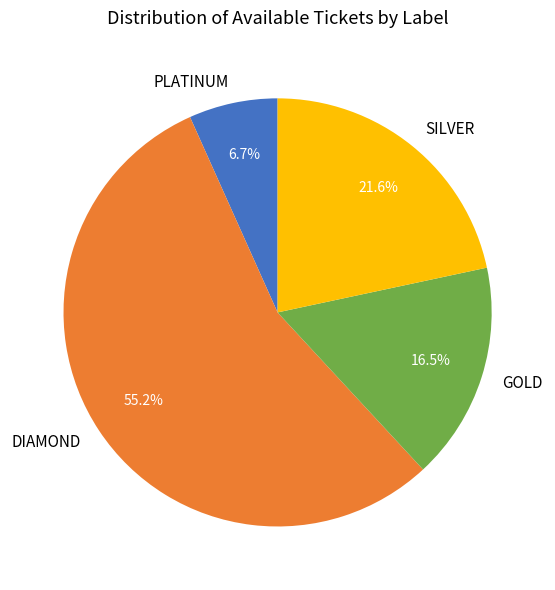

Count the number of slices in the pie.

4